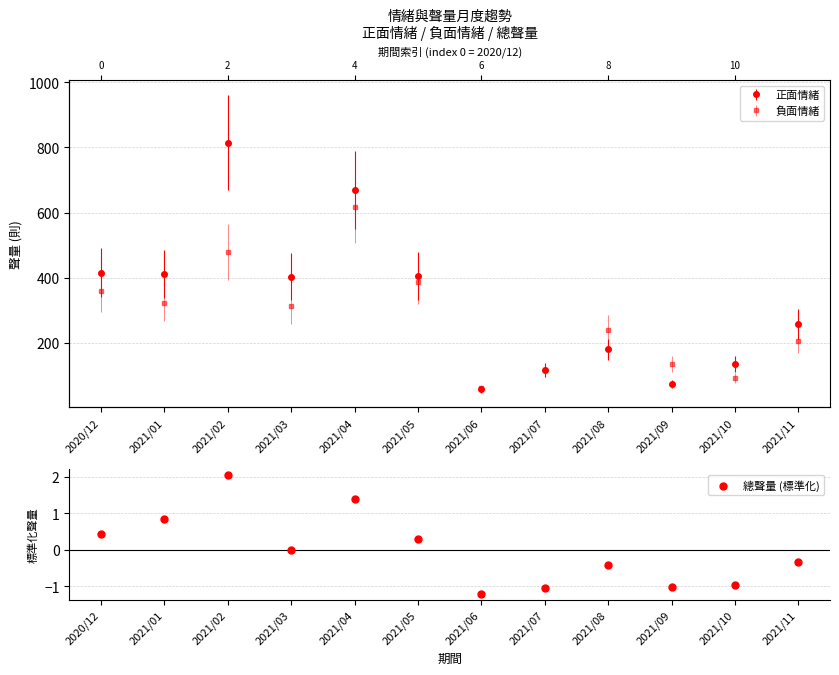

What is the change in value from 2021/01 to 2021/02?

+1.2